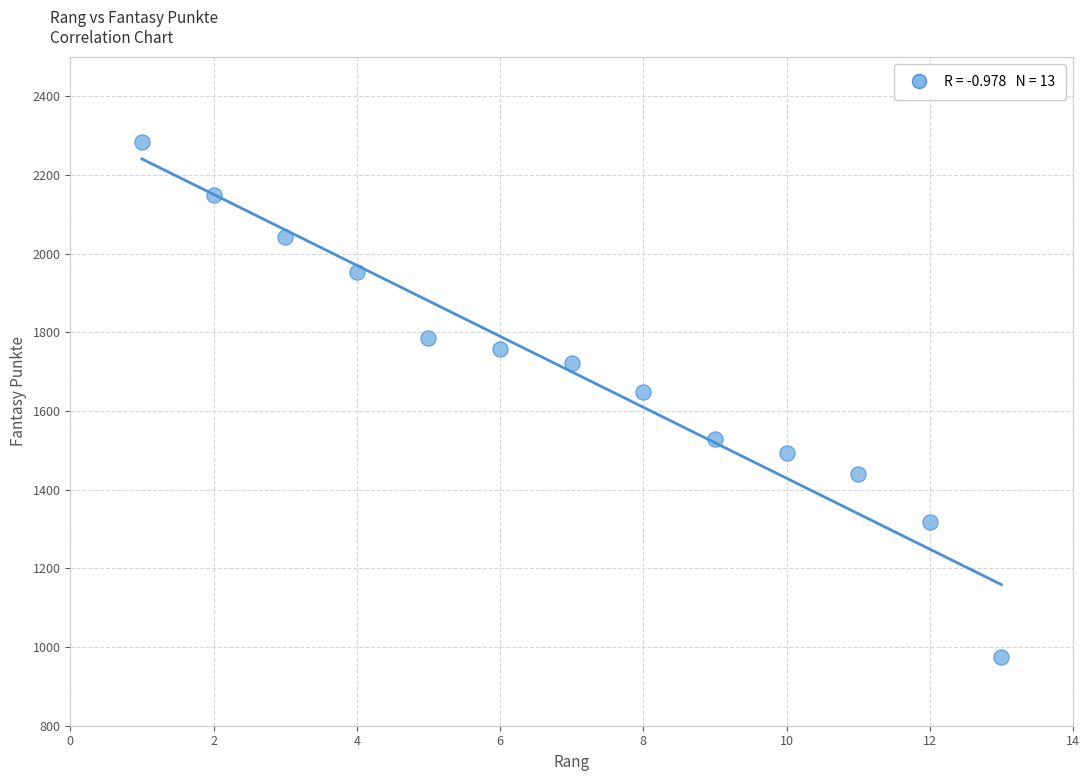

What is the range of X values (max minus min)?

12